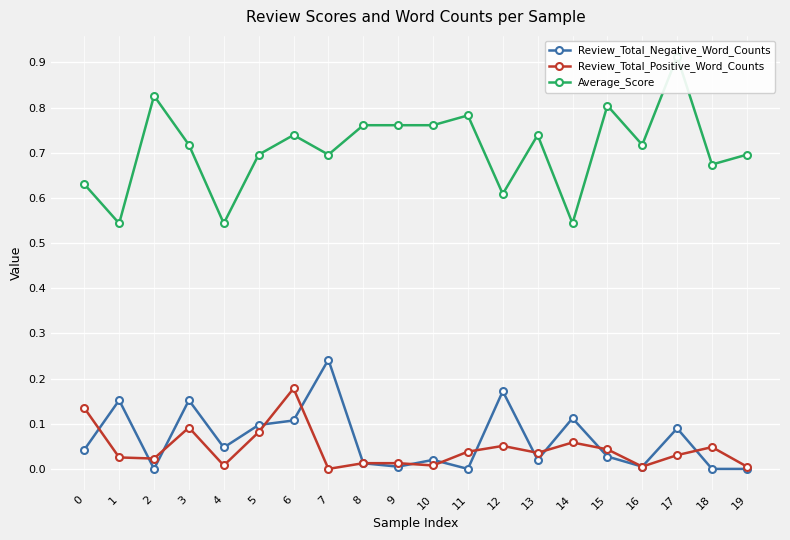

What are all the series names shown in the legend?

Review_Total_Negative_Word_Counts, Review_Total_Positive_Word_Counts, Average_Score